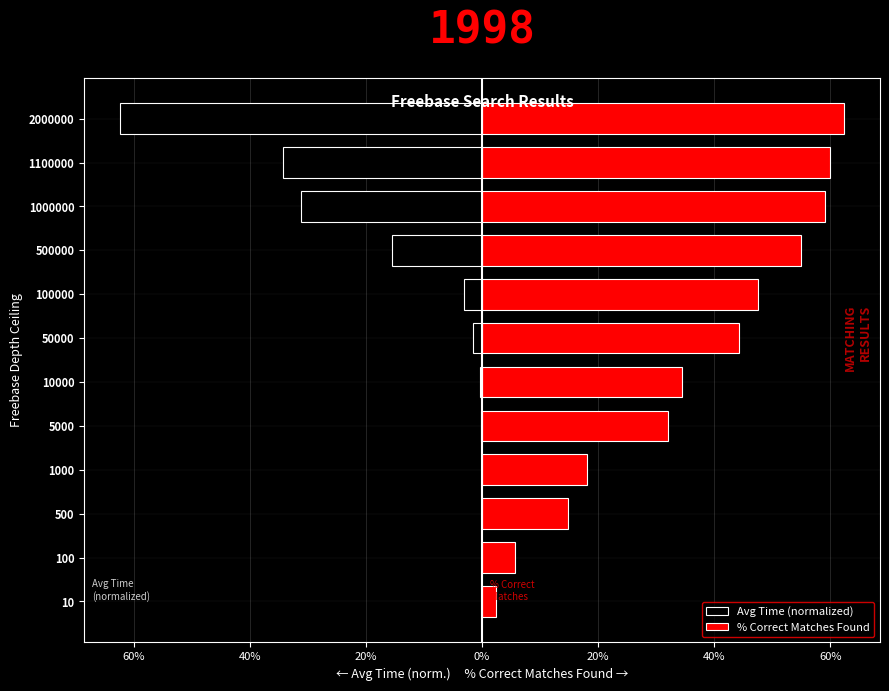

Rank the series at 10000 from highest to lowest value.

% Correct Matches Found, Avg Time (normalized)